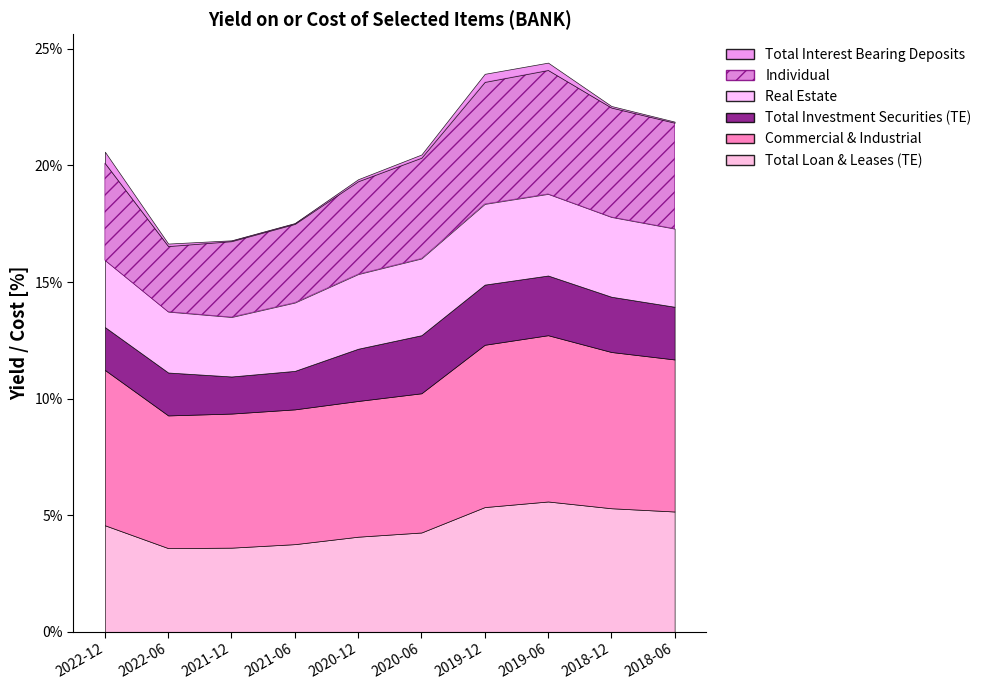

Which series has the largest total across all categories?

Commercial & Industrial